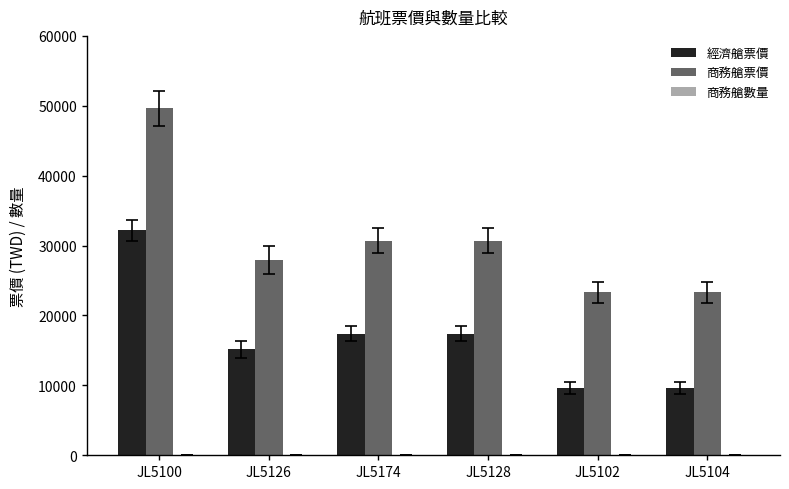

At which label does 商務艙票價 reach its peak?

JL5100